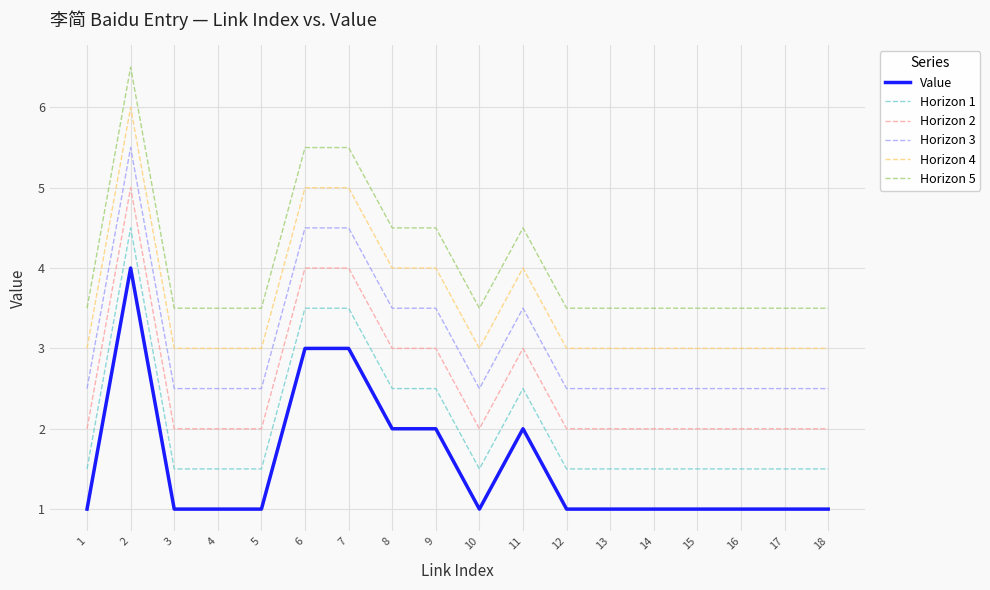

How many distinct data groups are displayed?

6